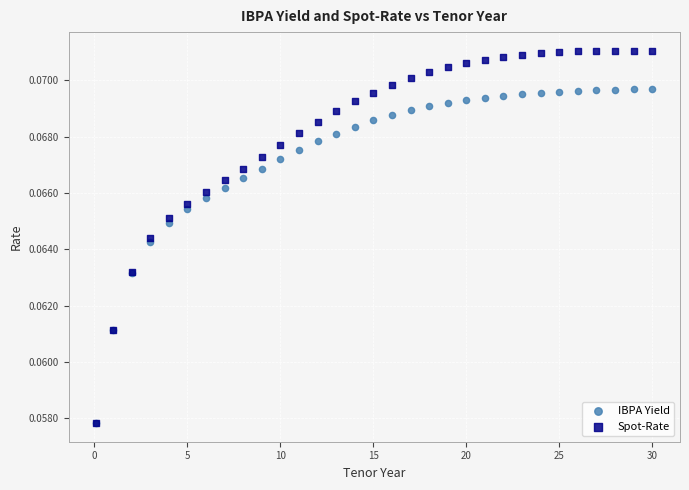

What are all the series names shown in the legend?

IBPA Yield, Spot-Rate